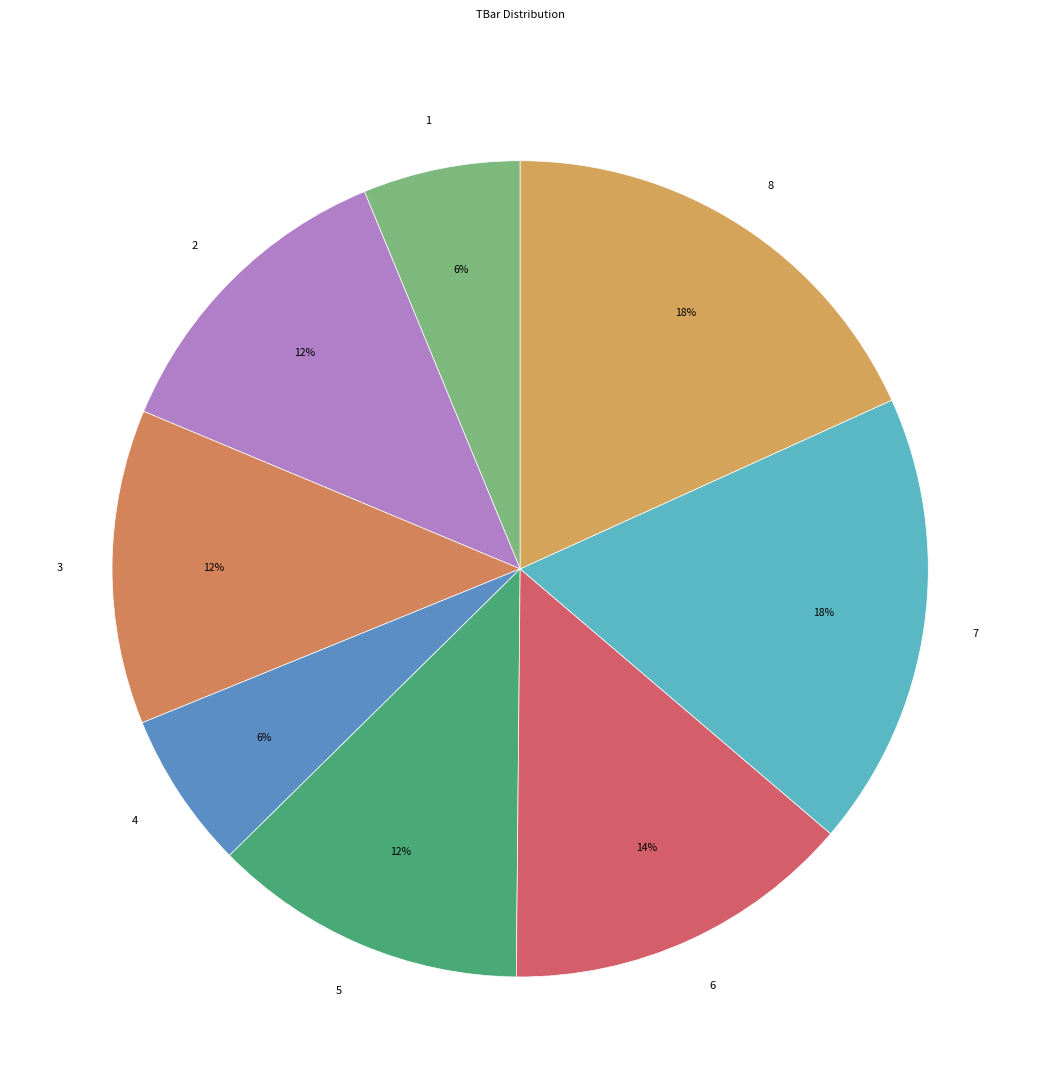

True or false: 1 accounts for 19% of the total.

False